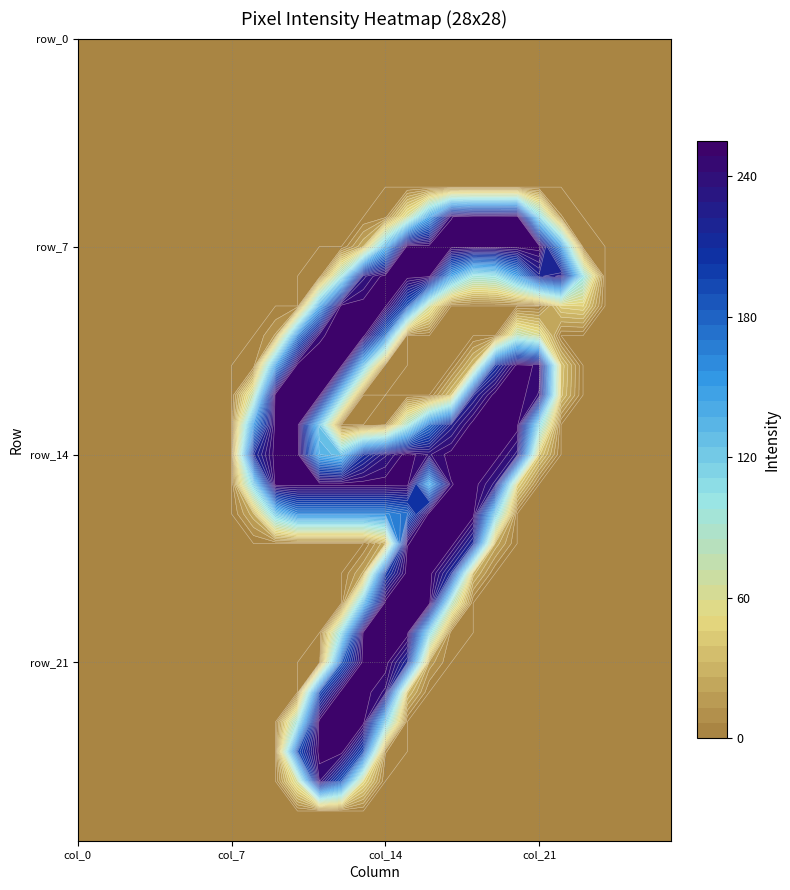

Read the row_9 value at col_11.

140